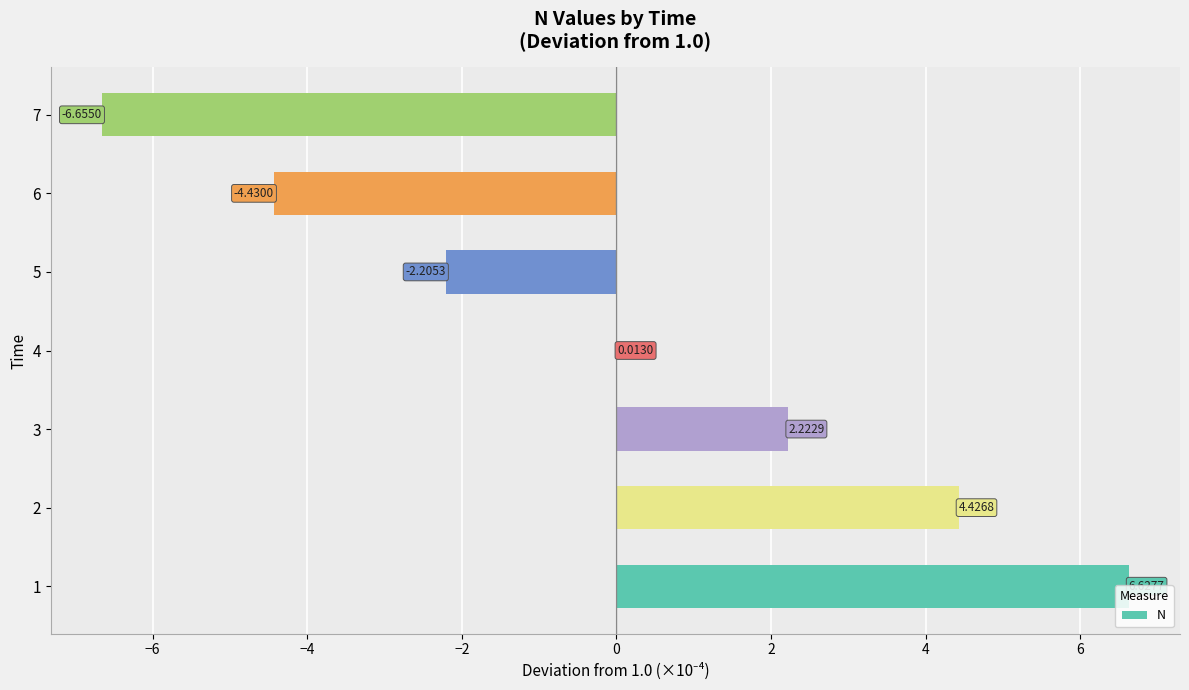

What is the sum of the values at 5 and 7?

-8.9